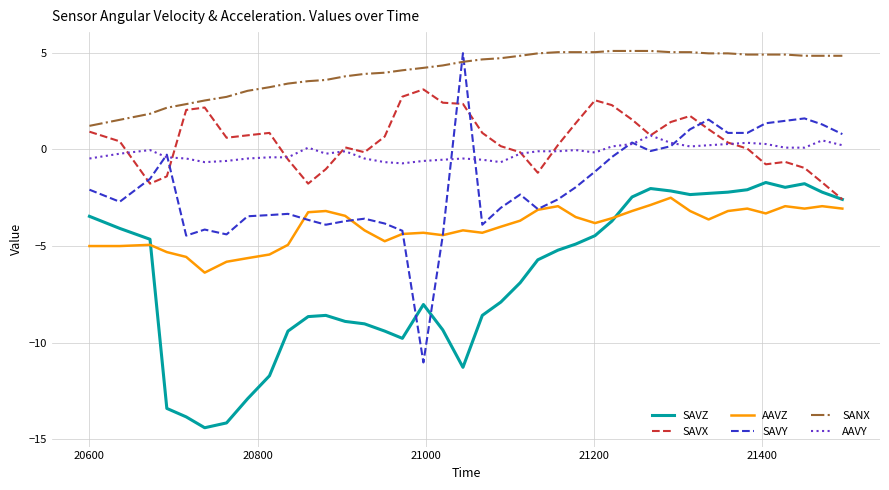

True or false: AAVY and AAVZ cross at least once.

False